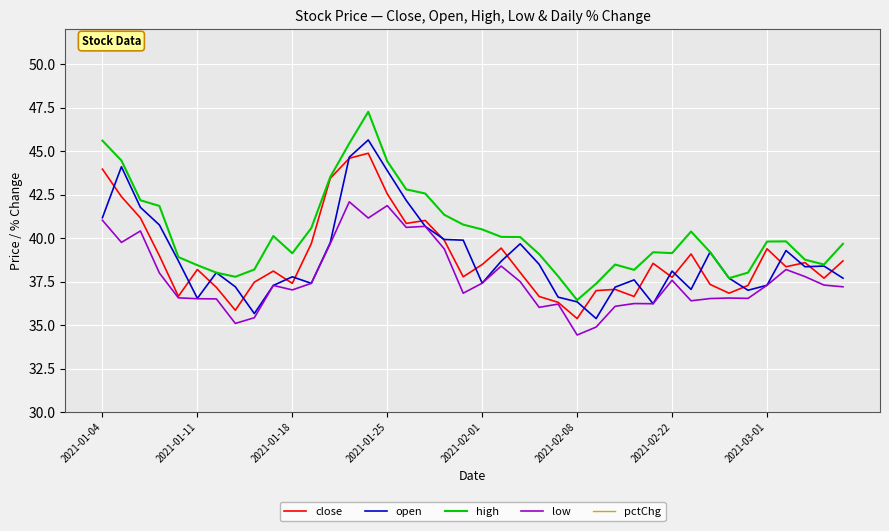

The value of open at 2021-02-22 is 15.1. True or false?

False